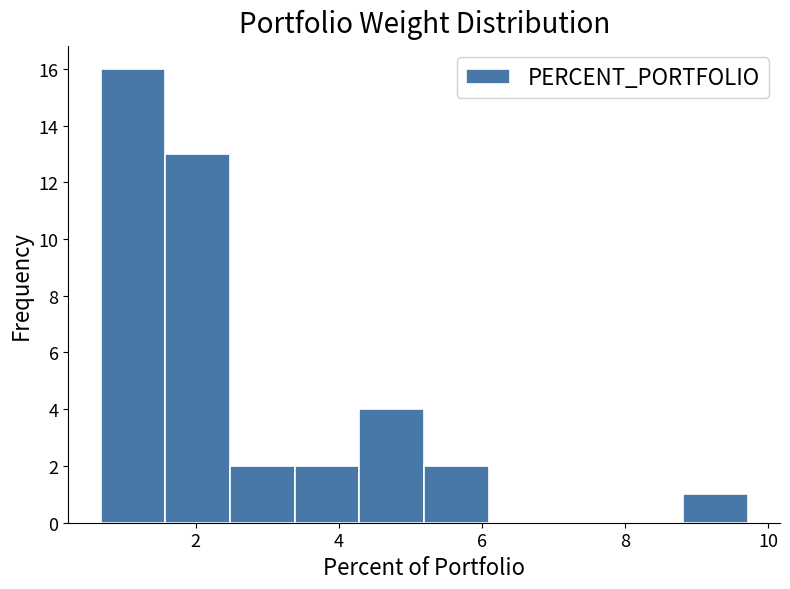

Reading left to right, list every bar in this chart as the range it spans on the x-axis followed by its height. Neither the bar edges nor the heights are printed on the chart, so give them approximately, as read against the axes.

0.6 to 1.6: 16
1.6 to 2.4: 13
2.4 to 3.4: 2
3.4 to 4.2: 2
4.2 to 5.2: 4
5.2 to 6.0: 2
6.0 to 7.0: 0
7.0 to 8.0: 0
8.0 to 8.8: 0
8.8 to 9.8: 1